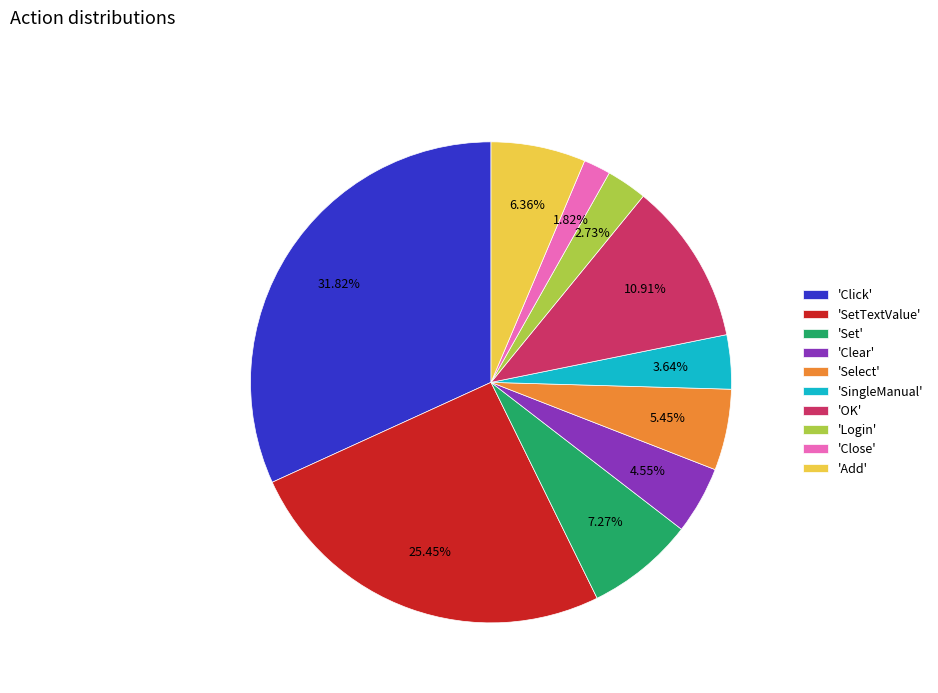

Rank the categories by value from highest to lowest.

'Click', 'SetTextValue', 'OK', 'Set', 'Add', 'Select', 'Clear', 'SingleManual', 'Login', 'Close'